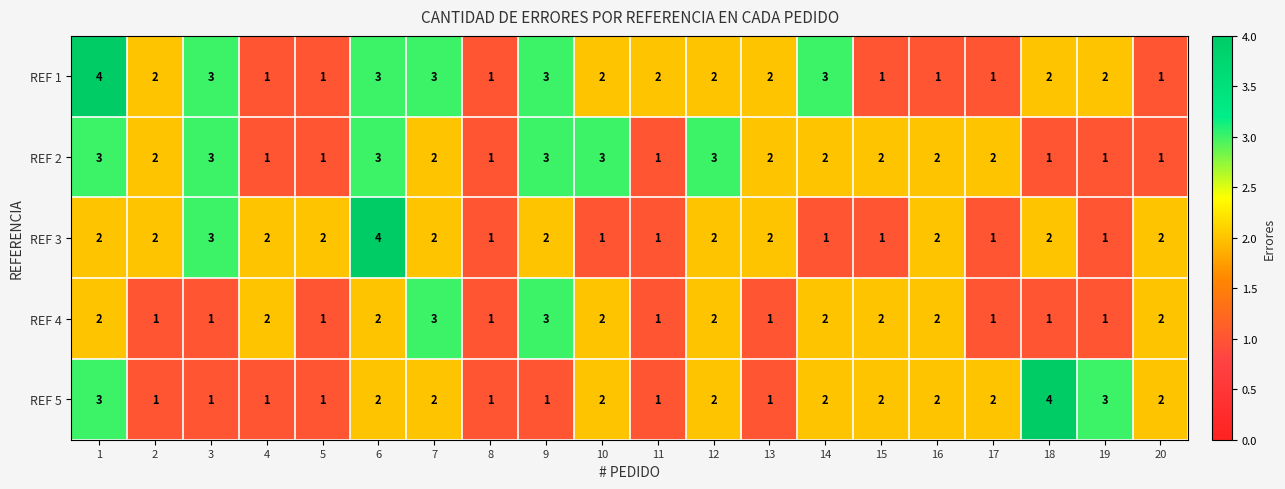

Which series has the largest total across all categories?

REF 1